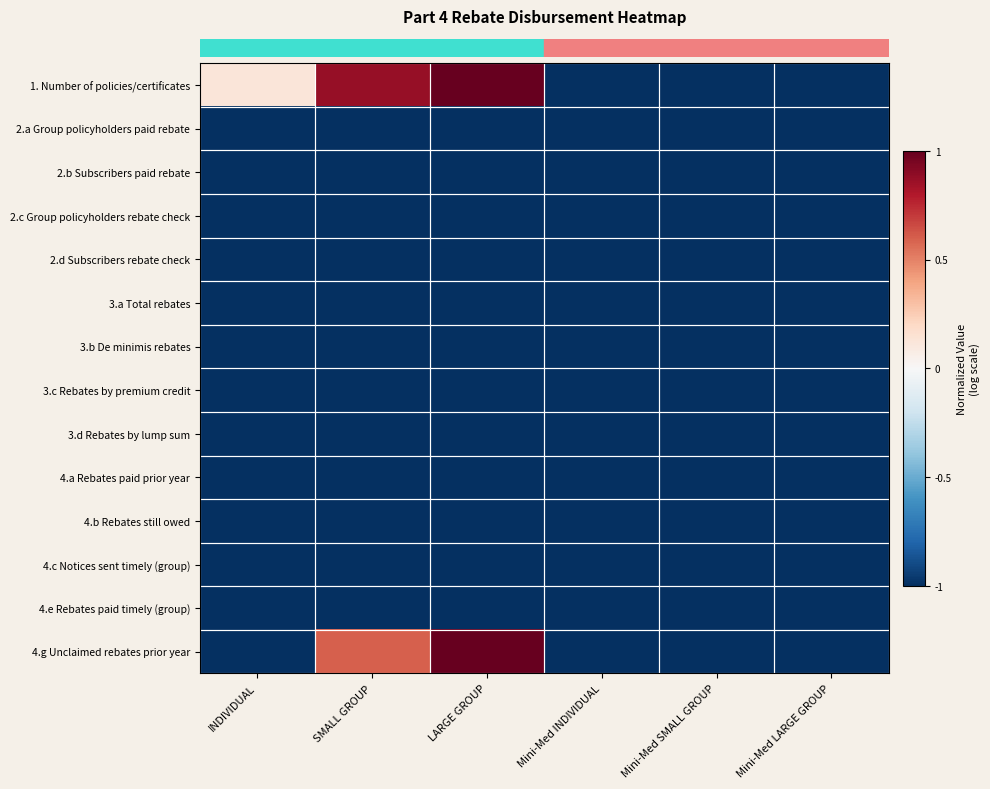

Which has a higher value, Mini-Med SMALL GROUP or SMALL GROUP?

SMALL GROUP